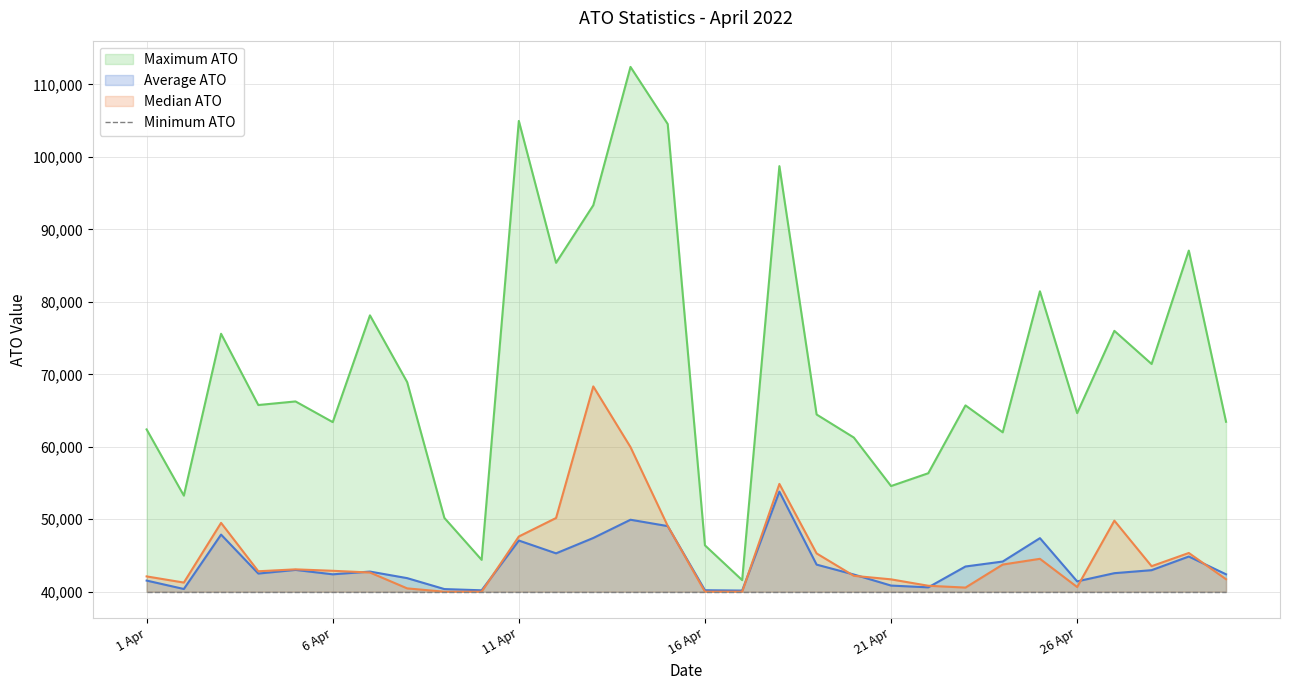

Between which two adjacent categories do Median ATO and Average ATO first intersect?

6 Apr and 7 Apr